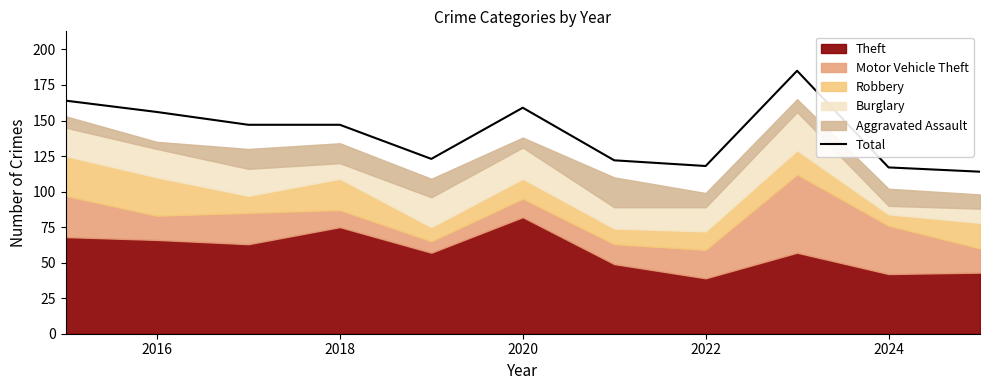

What is the value of the 2nd point from the left?

156